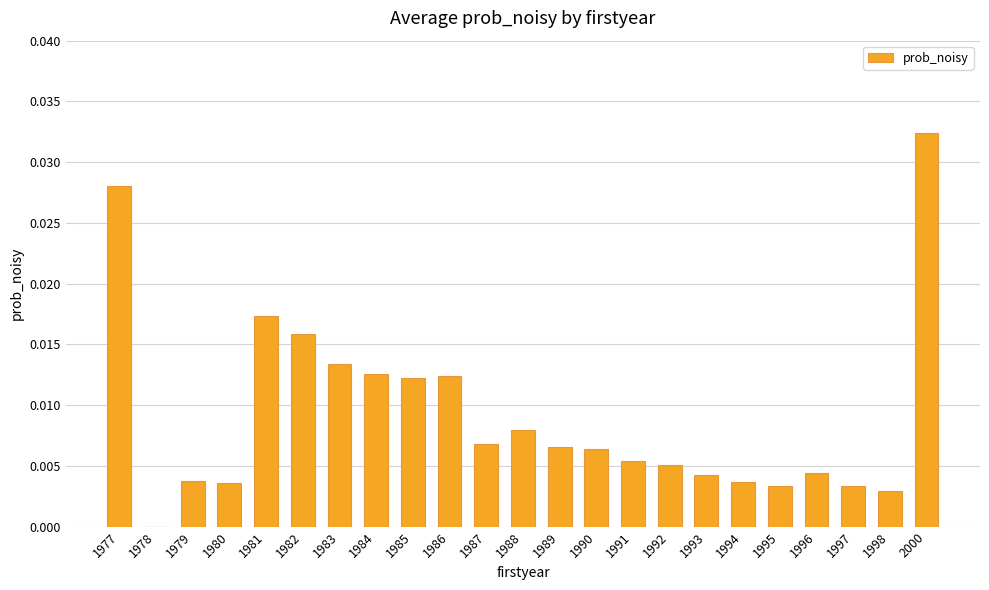

Which has a higher value, 1997 or 1986?

1986